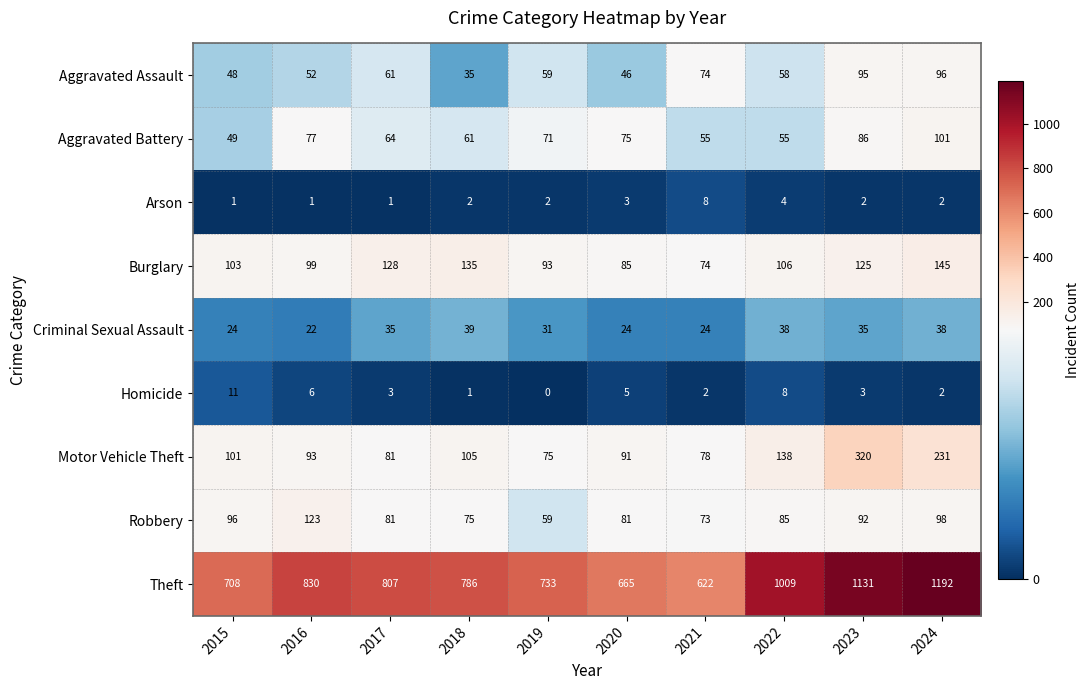

Which category has the highest value across all series?

2024